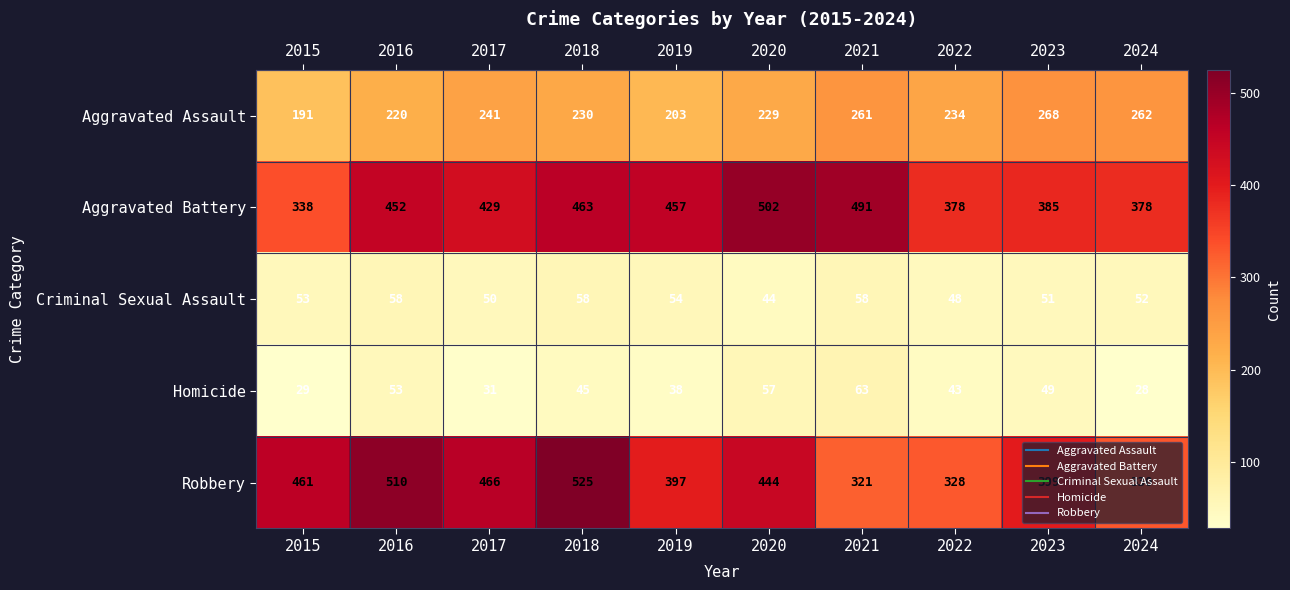

Where does the Homicide series first go above 45?

2016